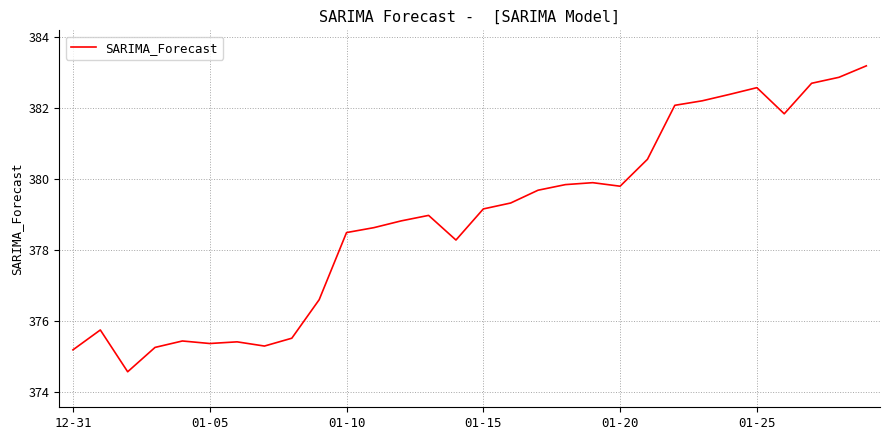

What is the difference between the maximum and minimum values?

8.6